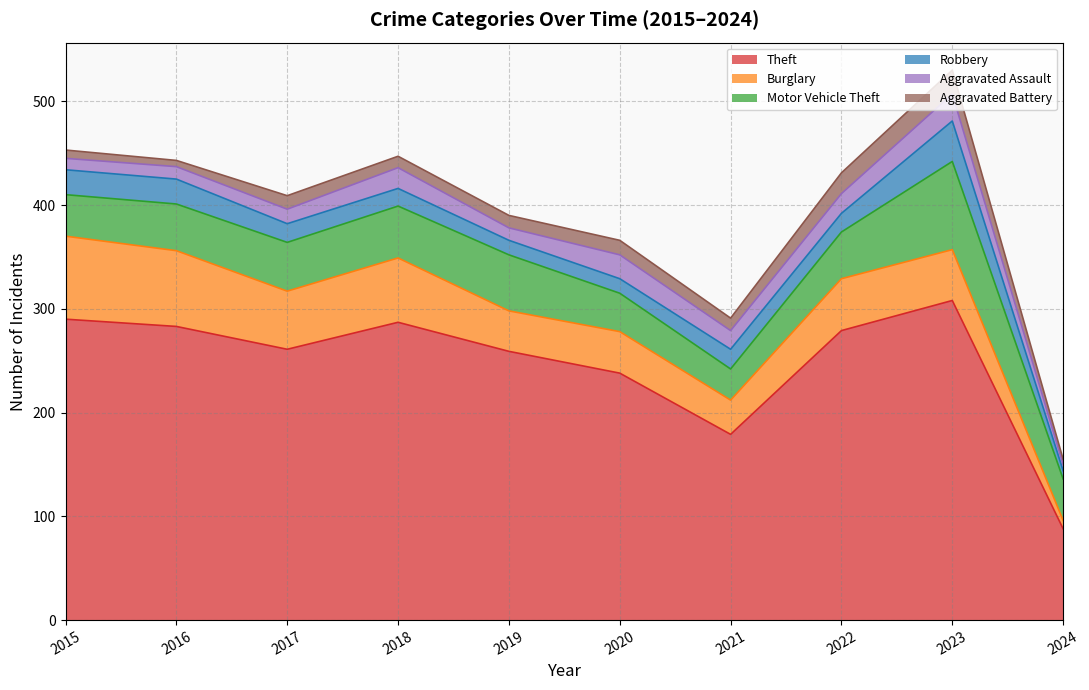

True or false: Aggravated Assault and Robbery intersect in this chart.

True